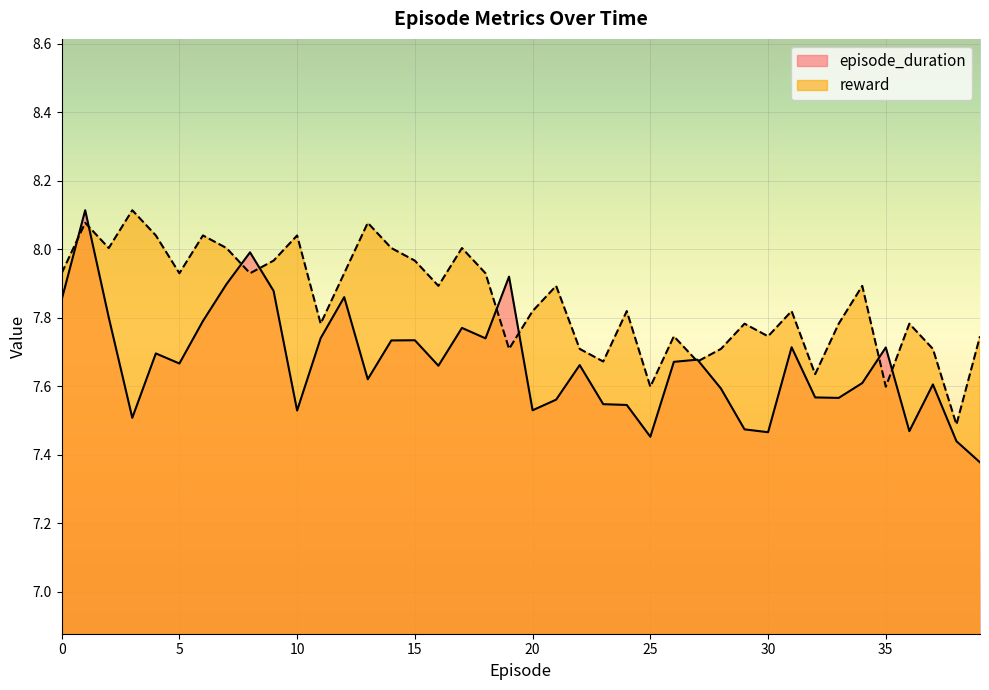

Reading left to right, transcribe all the data shown in this chart.

episode_duration: 7.9	8.1	7.8	7.5	7.7	7.7	7.8	7.9	8.0	7.9	7.5	7.7	7.9	7.6	7.7	7.7	7.7	7.8	7.7	7.9	7.5	7.6	7.7	7.5	7.5	7.5	7.7	7.7	7.6	7.5	7.5	7.7	7.6	7.6	7.6	7.7	7.5	7.6	7.4	7.4
reward: 7.9	8.1	8.0	8.1	8.0	7.9	8.0	8.0	7.9	8.0	8.0	7.8	7.9	8.1	8.0	8.0	7.9	8.0	7.9	7.7	7.8	7.9	7.7	7.7	7.8	7.6	7.7	7.7	7.7	7.8	7.7	7.8	7.6	7.8	7.9	7.6	7.8	7.7	7.5	7.7